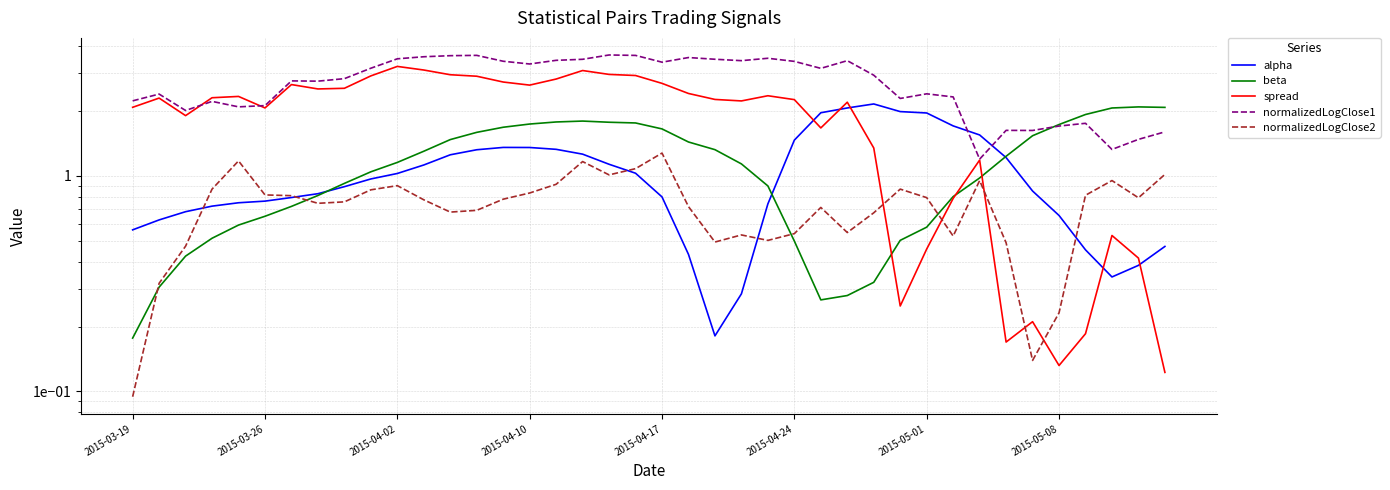

True or false: normalizedLogClose1 has more than 0 interior local peaks.

True